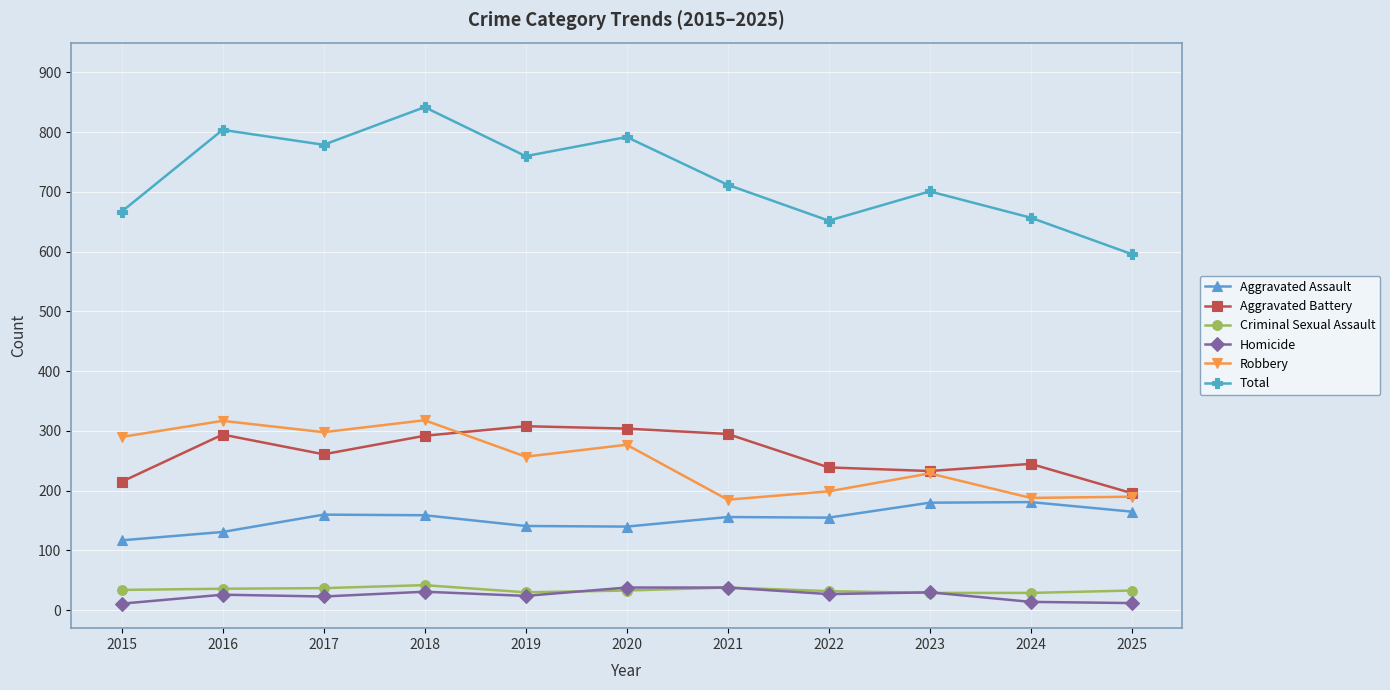

What is the maximum value shown in the chart?

842